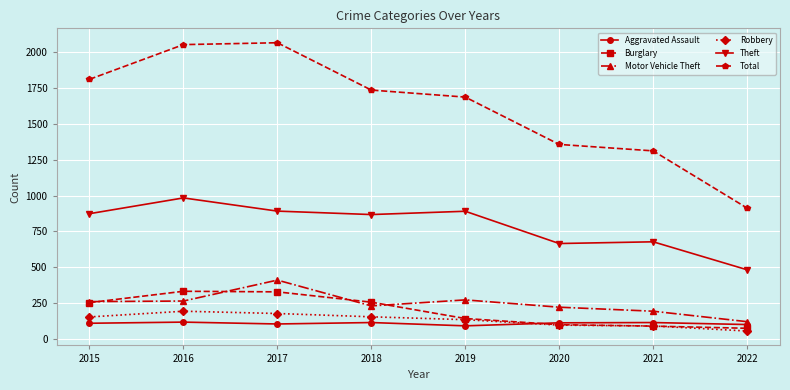

What is the minimum value for Motor Vehicle Theft?

121